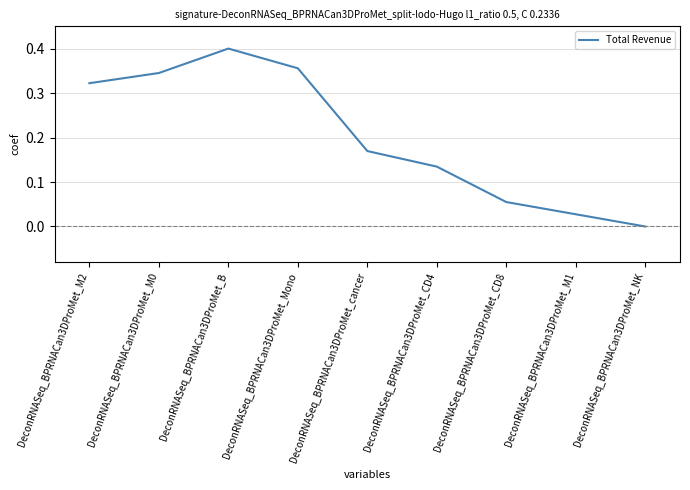

Which category has the lowest value across all series?

DeconRNASeq_BPRNACan3DProMet_NK